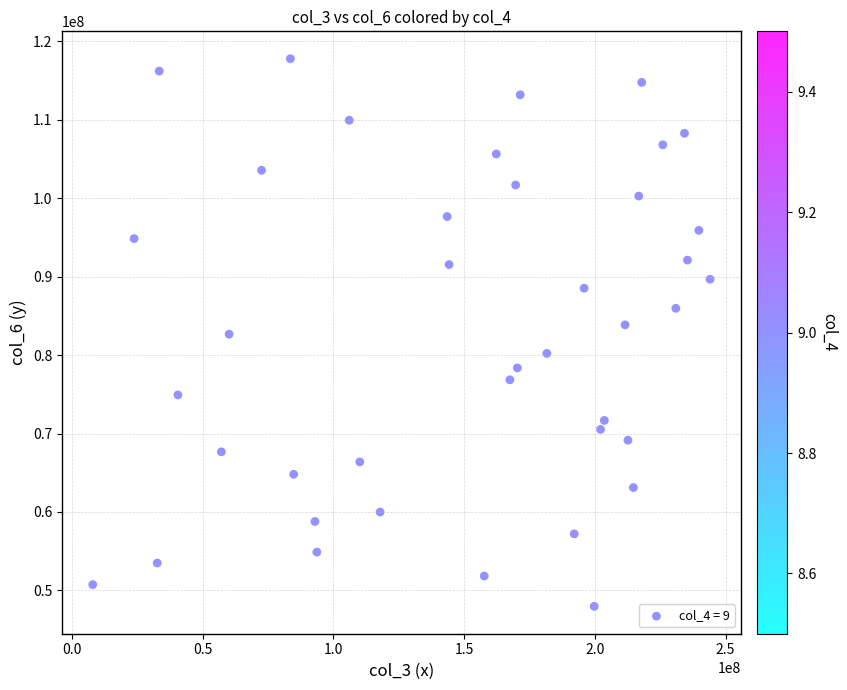

What is the range of Y values (max minus min)?

69809293